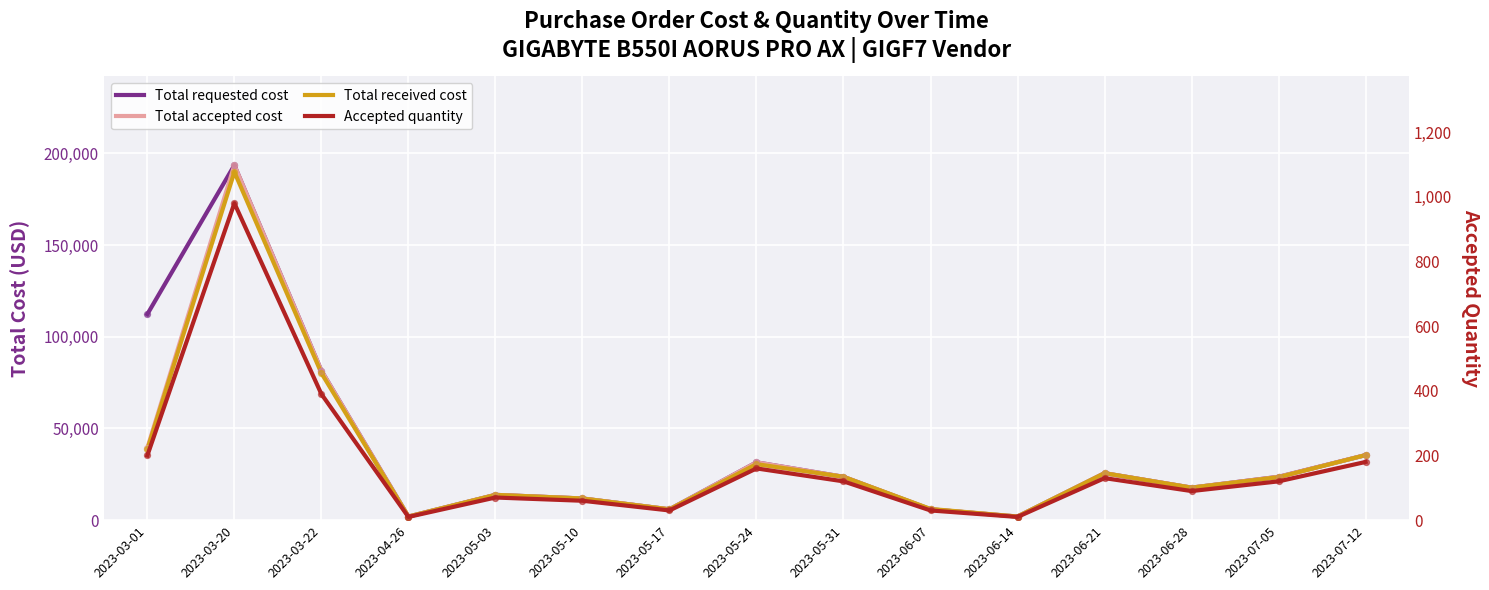

Which series reaches the maximum Y coordinate?

Total requested cost